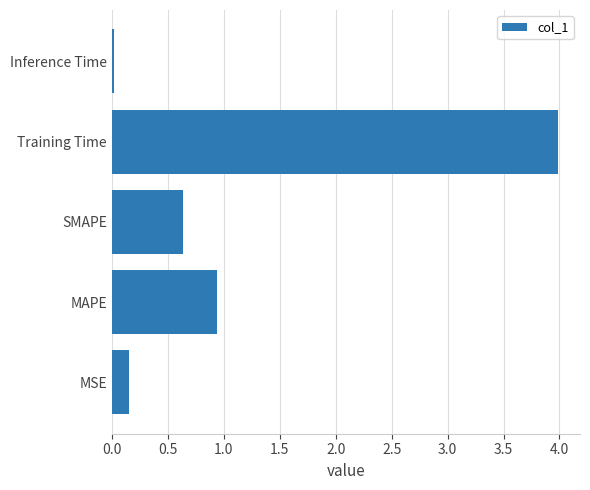

What is the greatest value displayed?

4.0